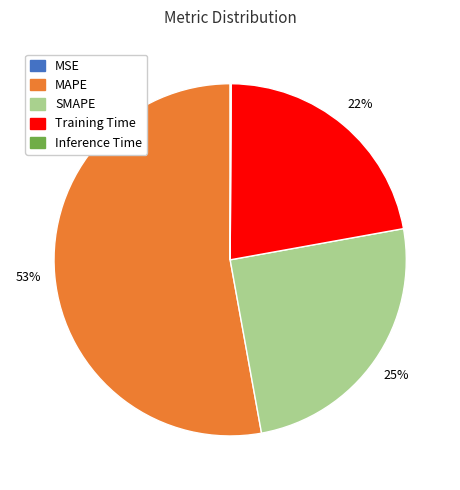

True or false: SMAPE accounts for 16% of the total.

False